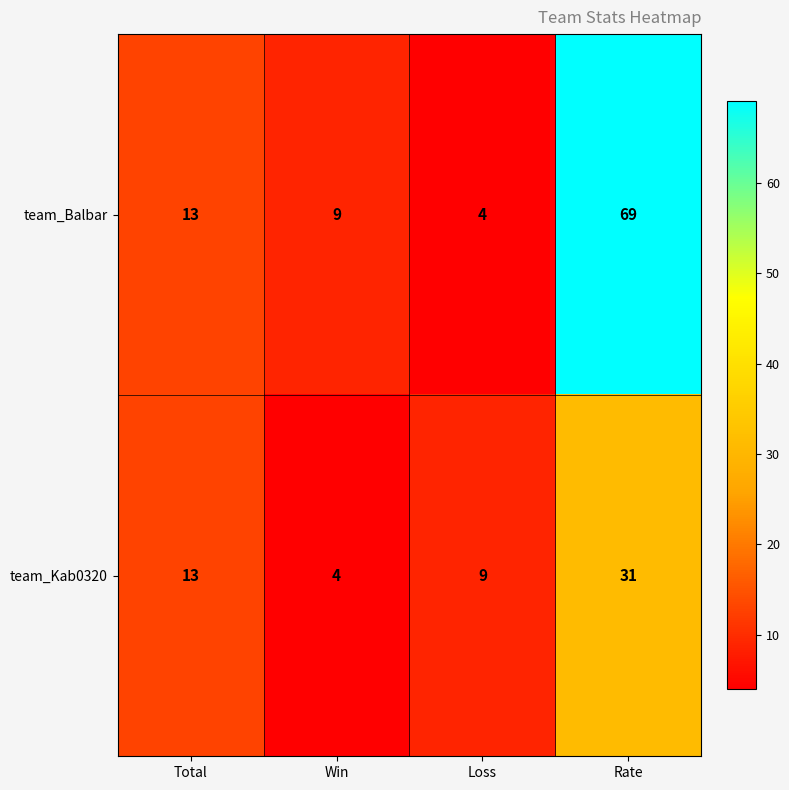

Reading left to right, extract all data points from this chart.

team_Balbar: Total=13	Win=9	Loss=4	Rate=69
team_Kab0320: Total=13	Win=4	Loss=9	Rate=31